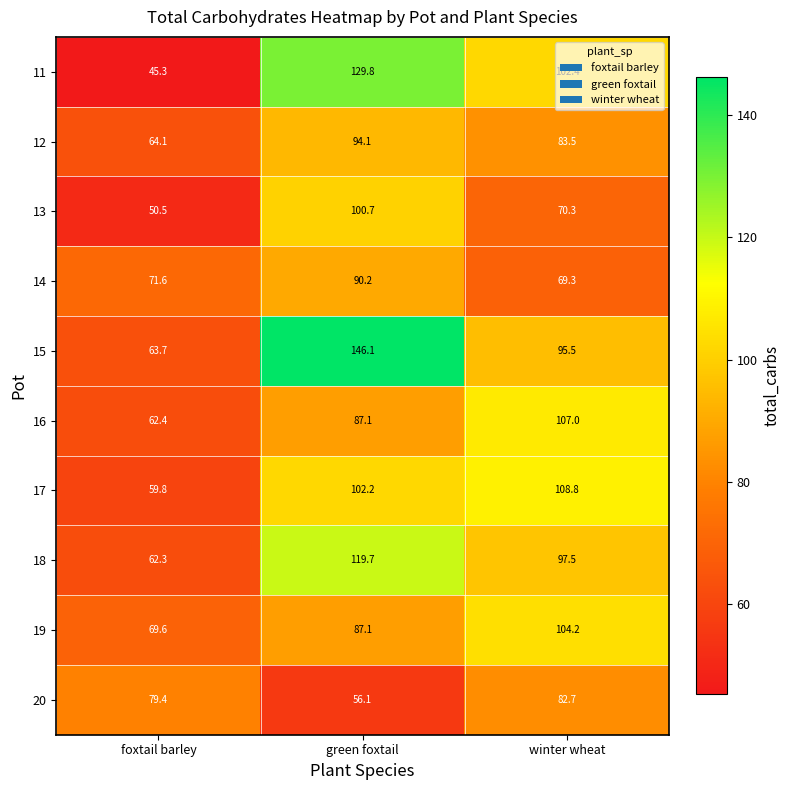

Which series has the widest spread of values?

11